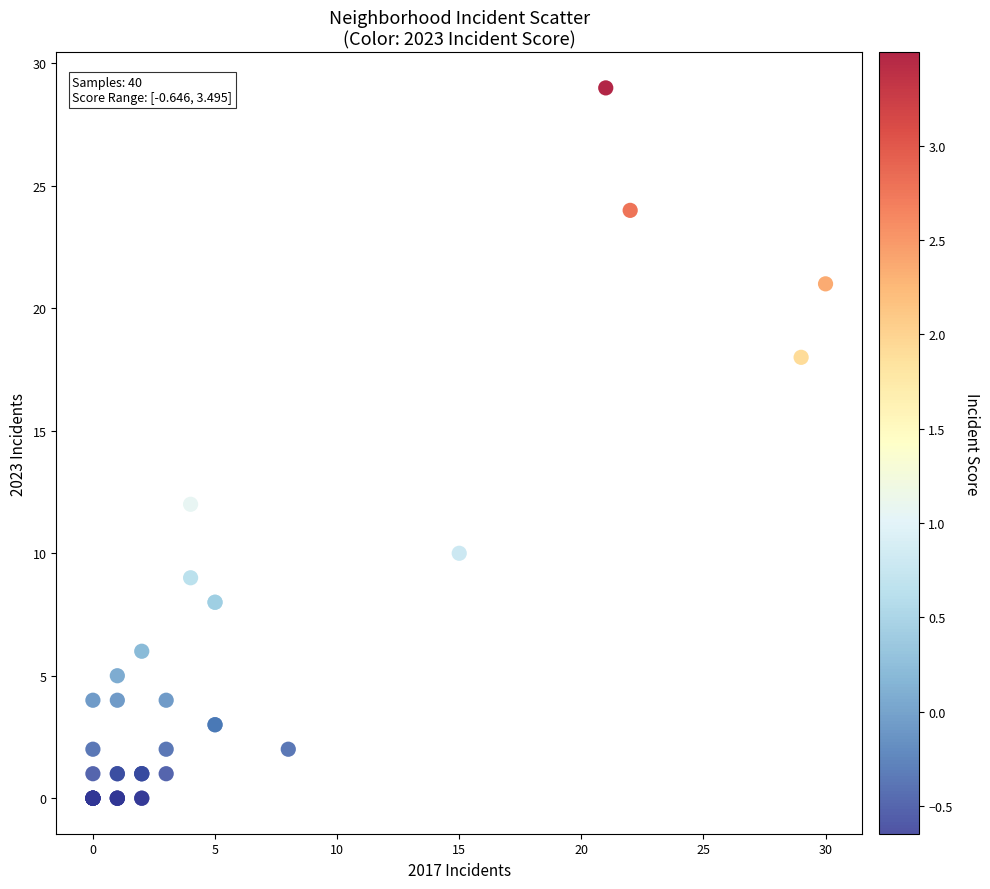

What Y value in the scatter plot is closest to 14?

12